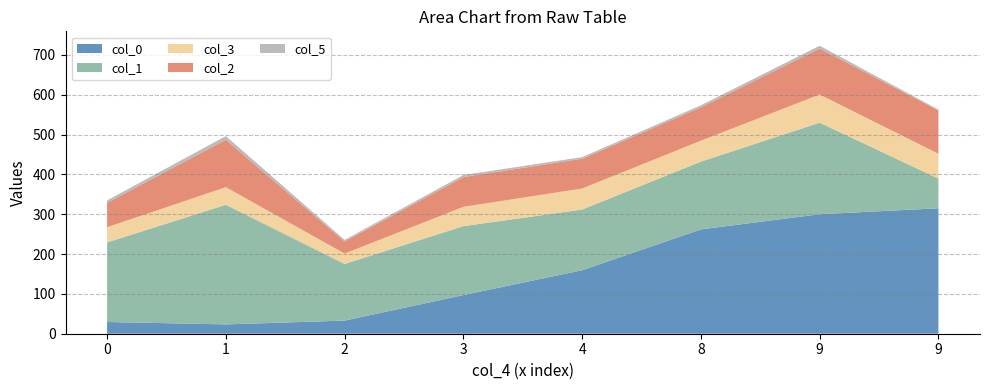

Reading right to left, list all the values displayed in this chart.

col_0: 315.0	300.1	262.0	159.5	97.1	32.9	23.4	29.5
col_1: 74.5	229.9	170.3	152.4	173.0	142.3	300.4	199.8
col_3: 62.4	70.6	52.4	52.9	48.5	26.0	44.2	38.1
col_2: 108.9	115.6	83.9	74.8	74.8	30.4	119.2	61.4
col_5: 2.0	7.0	5.0	4.0	5.0	4.0	9.0	6.0